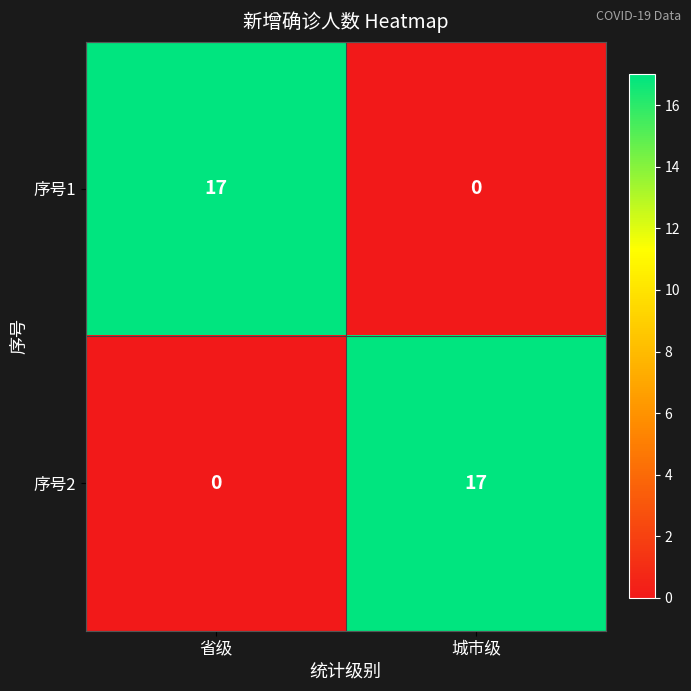

What is the difference between the 序号1 values at 省级 and 城市级?

17